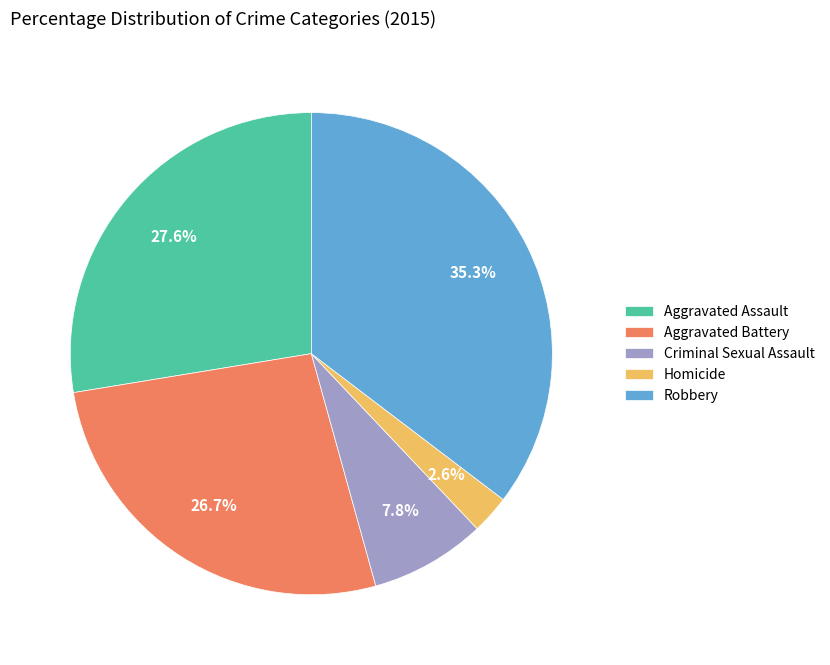

To the nearest percent, what is the difference between the largest and smallest slice percentages?

33%